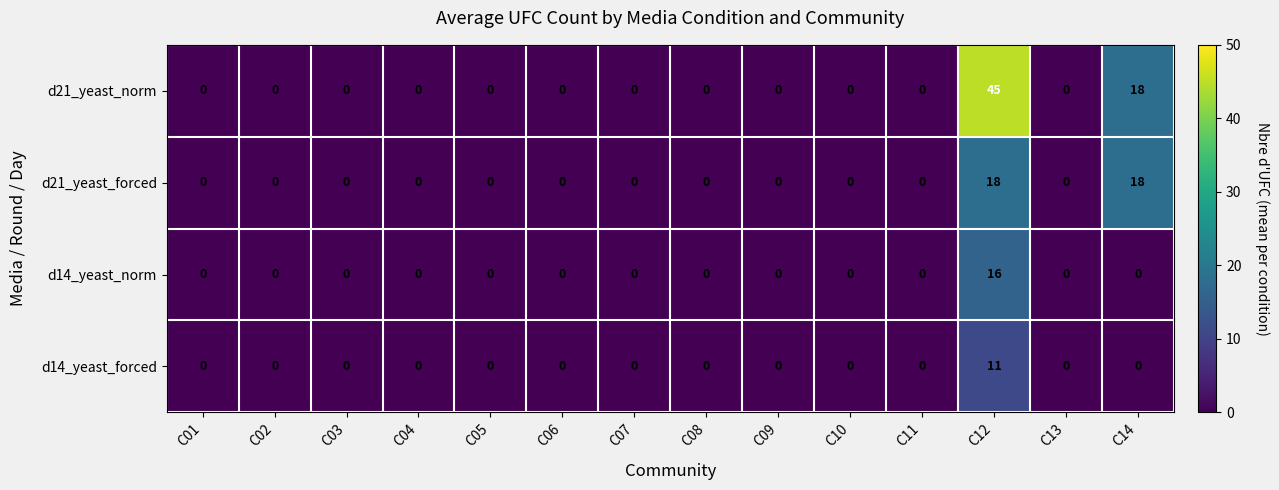

Is the value of d21_yeast_forced at C14 greater than the value of d21_yeast_norm at C02?

Yes